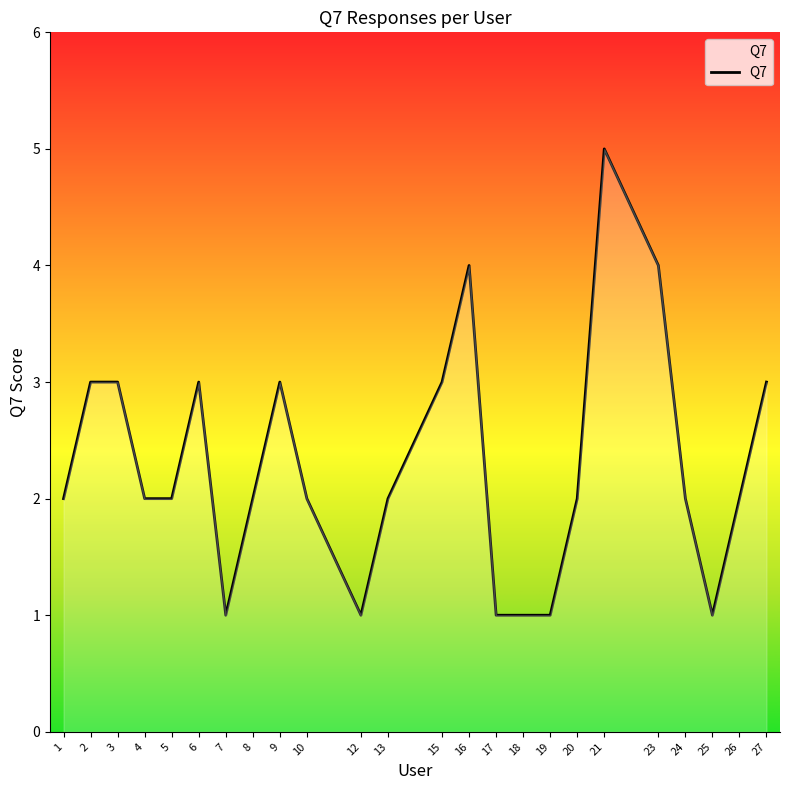

Approximately how many times larger is the value at 20 compared to 25?

2.0